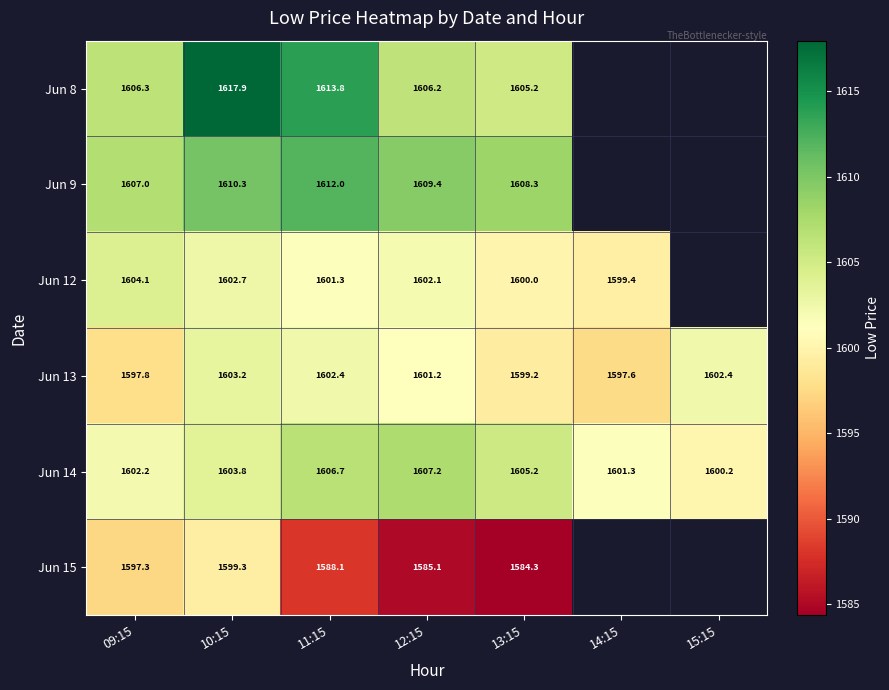

The Jun 8 series shows 1605.2 at 13:15. True or false?

True